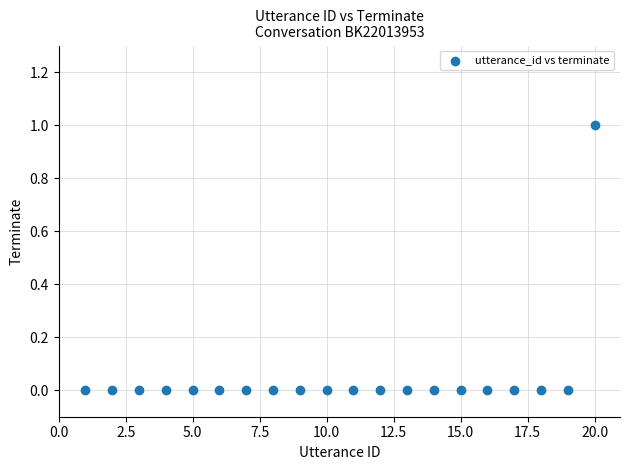

What is the range of X values (max minus min)?

19